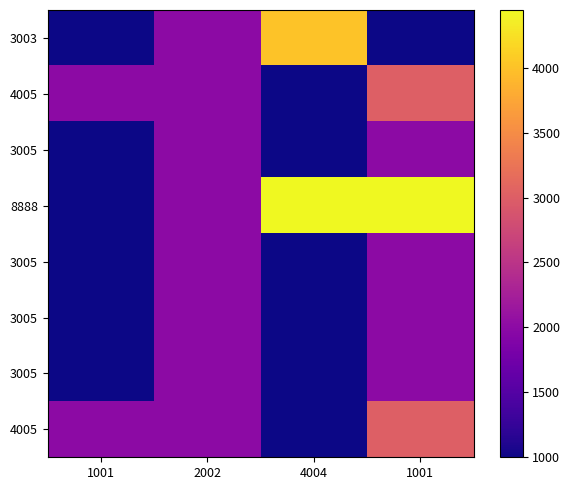

What is the spread (max minus min) of values at 1001?

1002